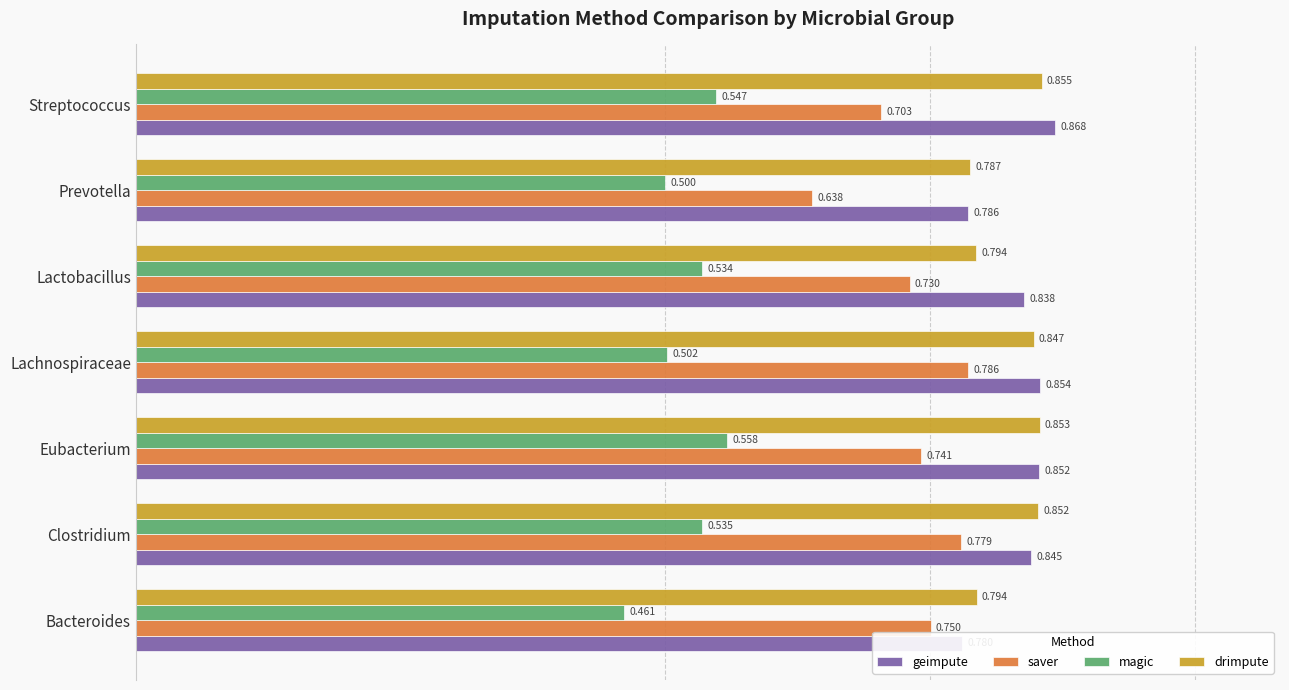

What is the value of the saver bar at the 1st from the left?

0.8